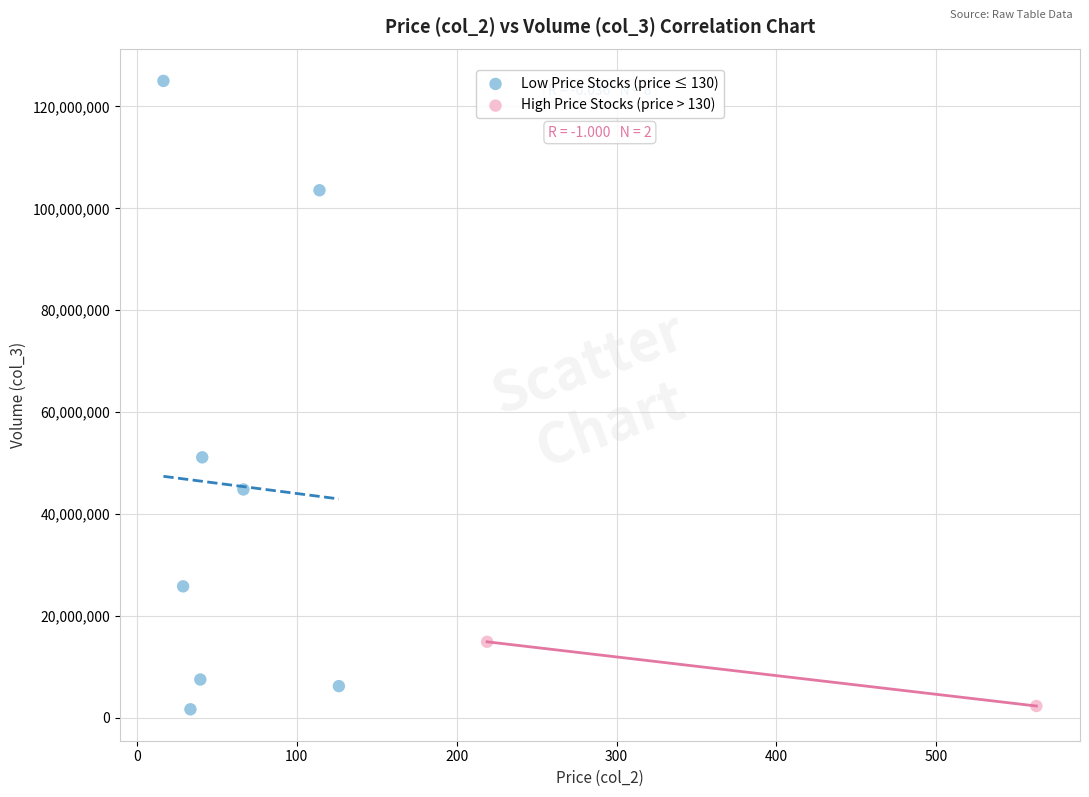

Which series contains the highest Y value?

Low Price Stocks (price ≤ 130)